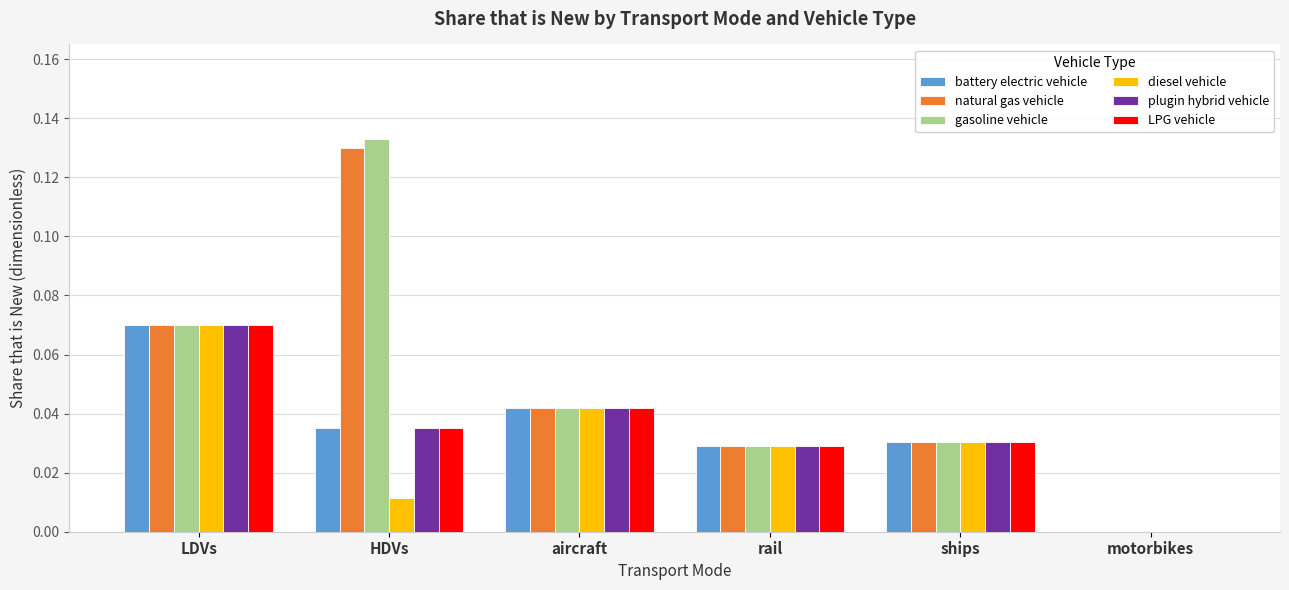

What is the sum of all gasoline vehicle values?

0.3